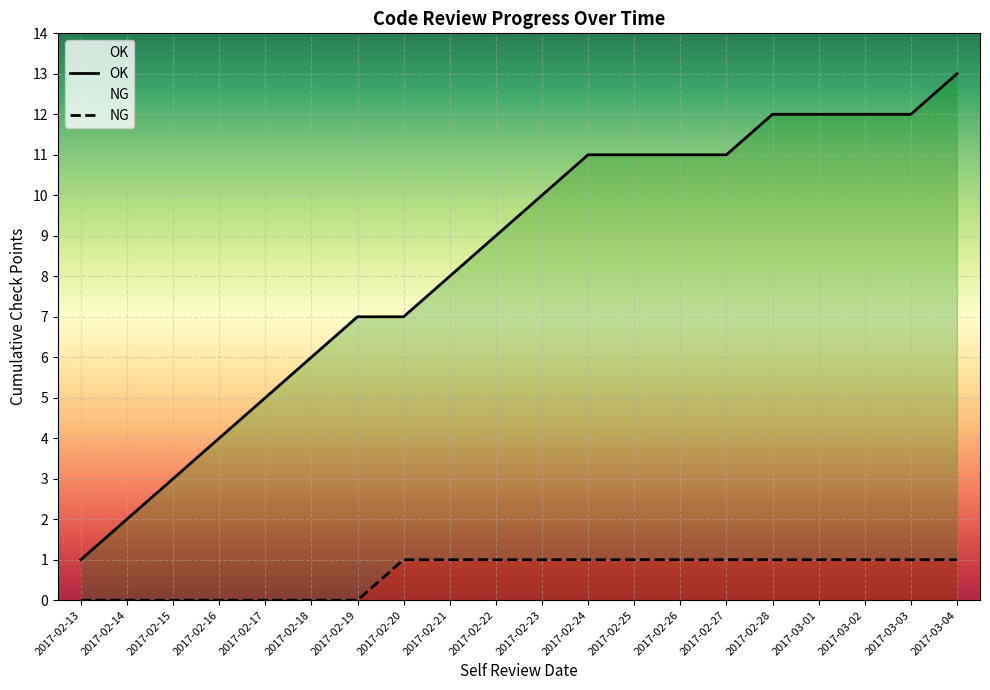

What is the value of the 4th point from the left?

4